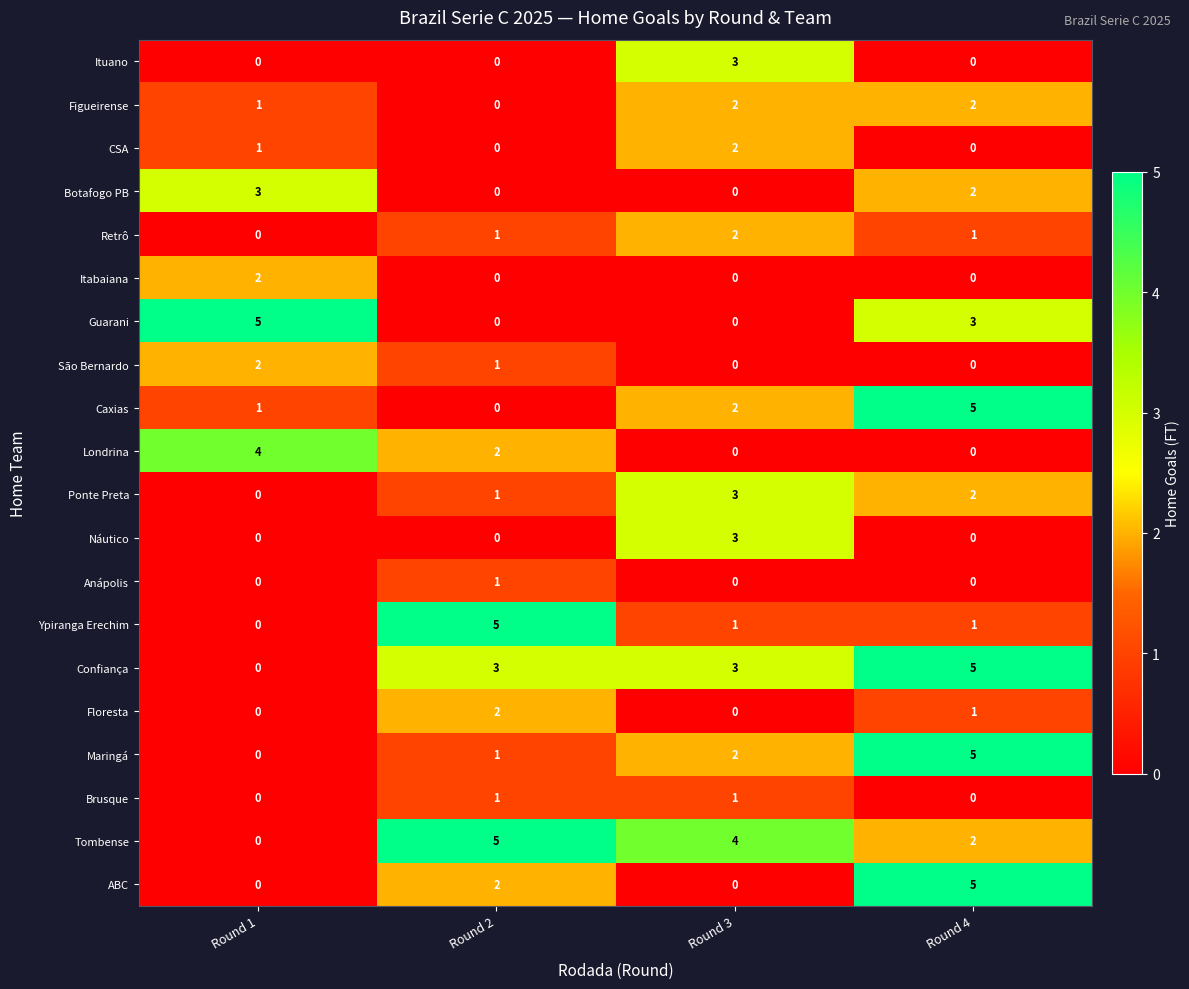

The value of Ypiranga Erechim at Round 2 is 5. True or false?

True